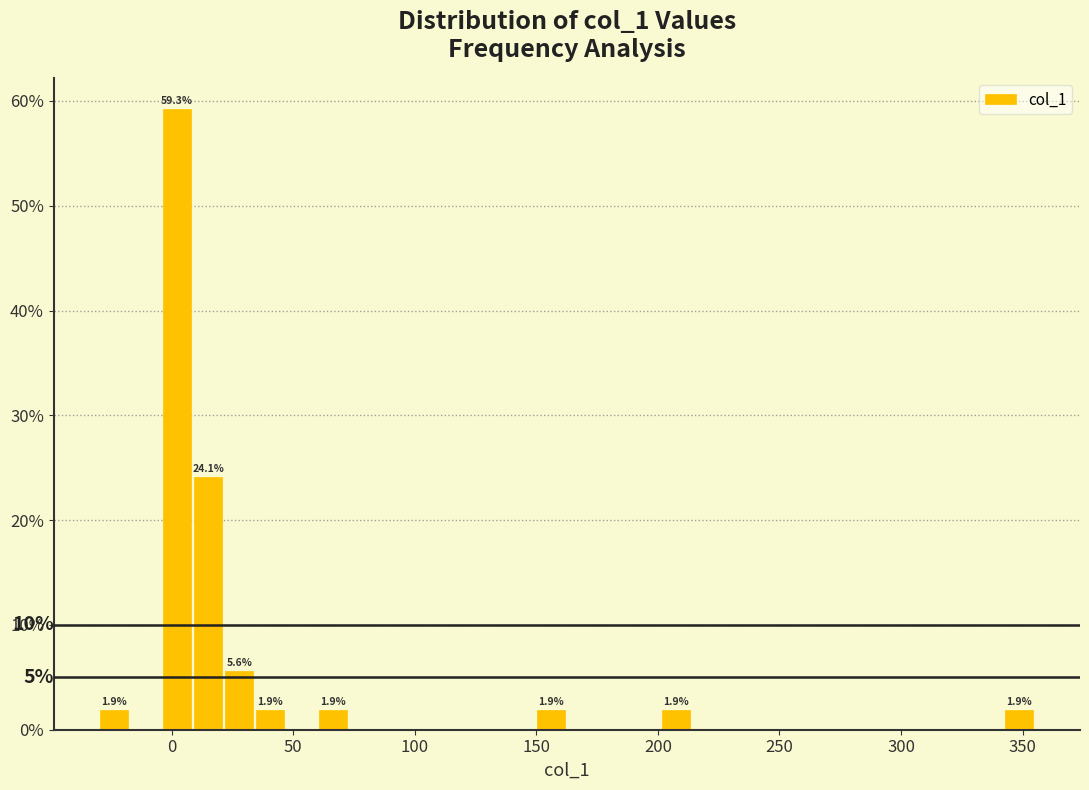

Around what value on the x-axis is the tallest bar? Give the approximate position of its centre, as read against the axis.

0